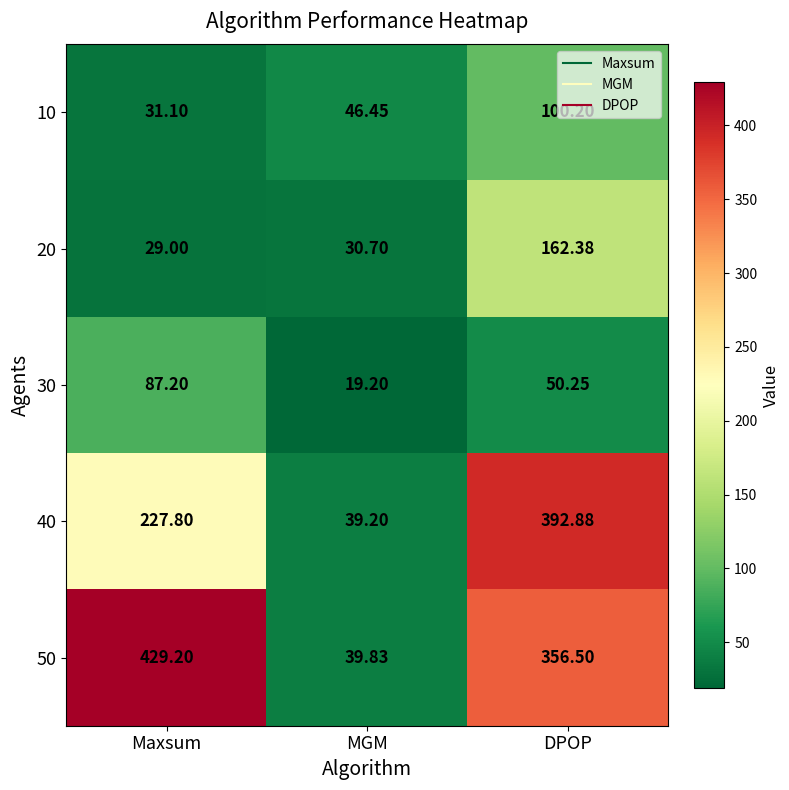

At which category is the sum across all series the highest?

DPOP